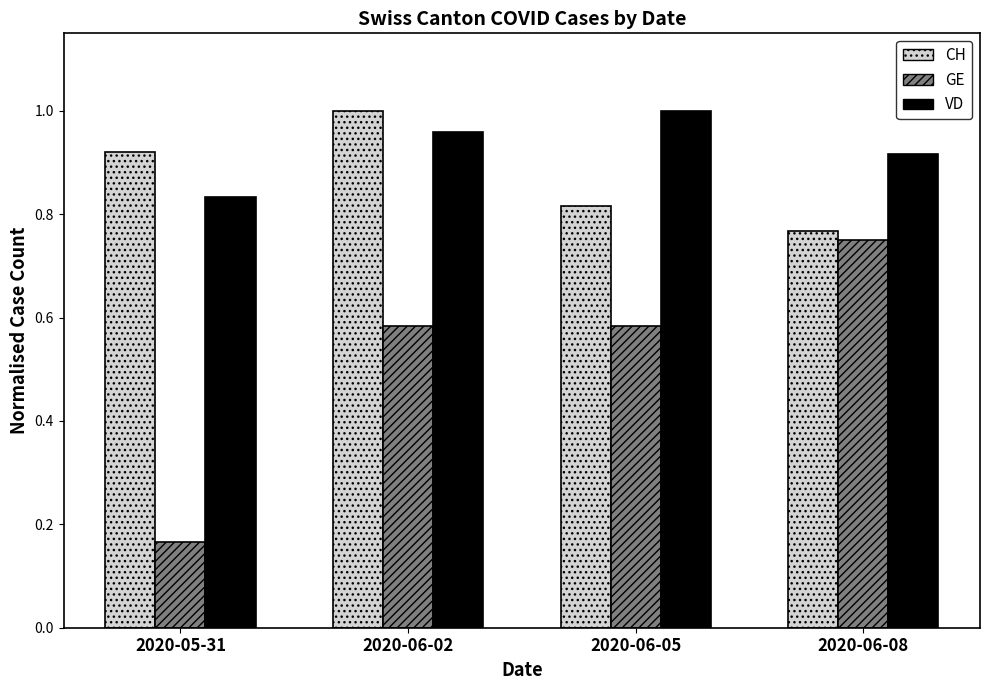

List the labels in order of VD value, largest first.

2020-06-05, 2020-06-02, 2020-06-08, 2020-05-31